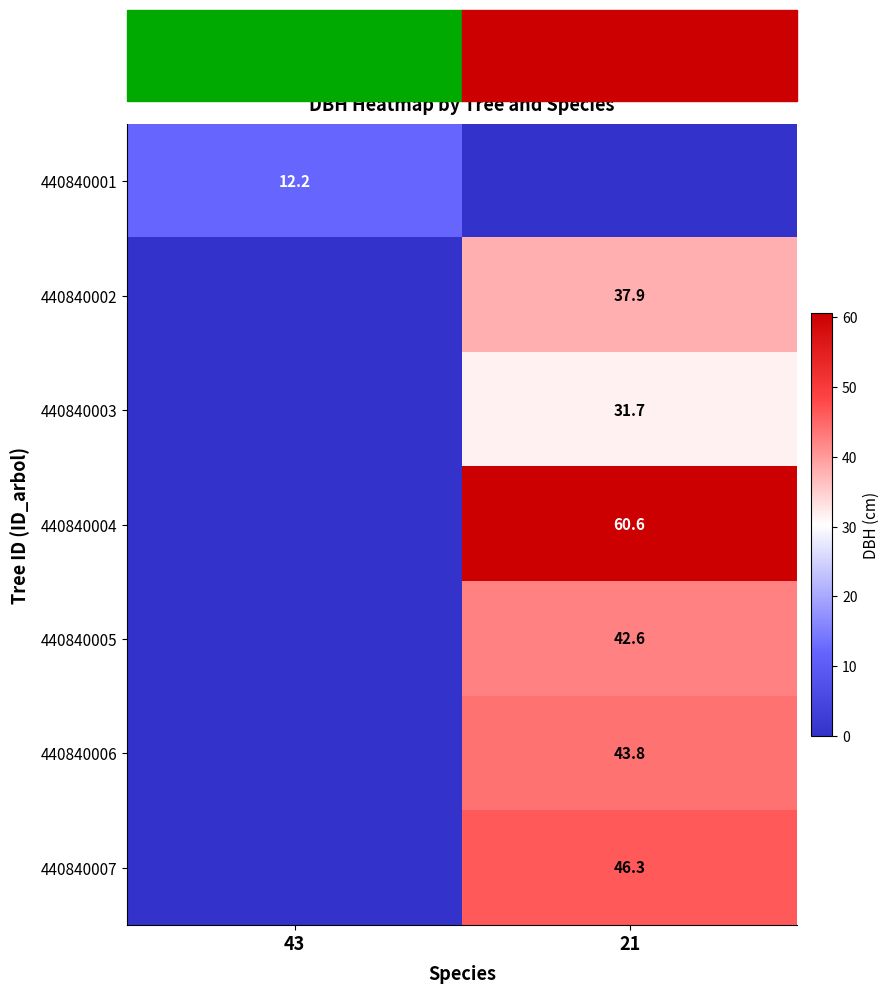

What is the total value across all series at 43?

12.2